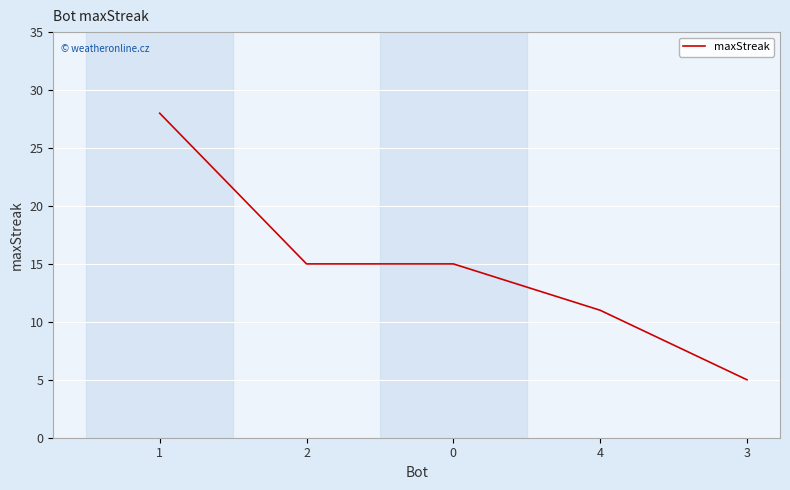

Reading left to right, what are all the values shown in this chart?

1=28	2=15	0=15	4=11	3=5